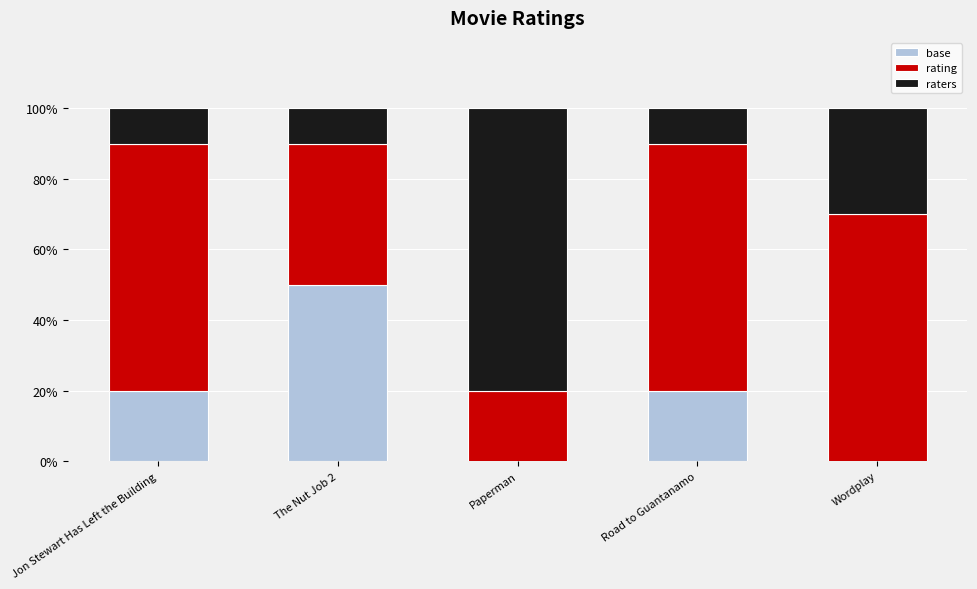

Rank the categories by base value from highest to lowest.

The Nut Job 2, Jon Stewart Has Left the Building, Road to Guantanamo, Wordplay, Paperman